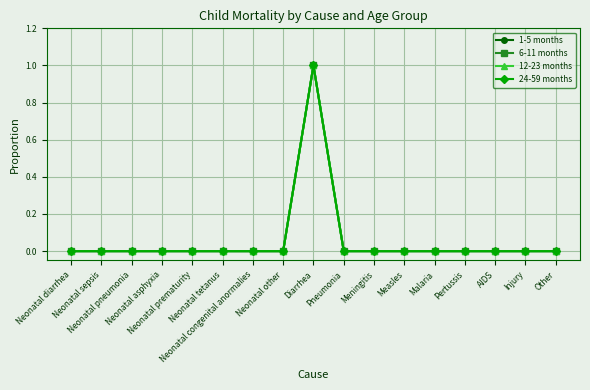

Does the chart have visible grid lines?

Yes